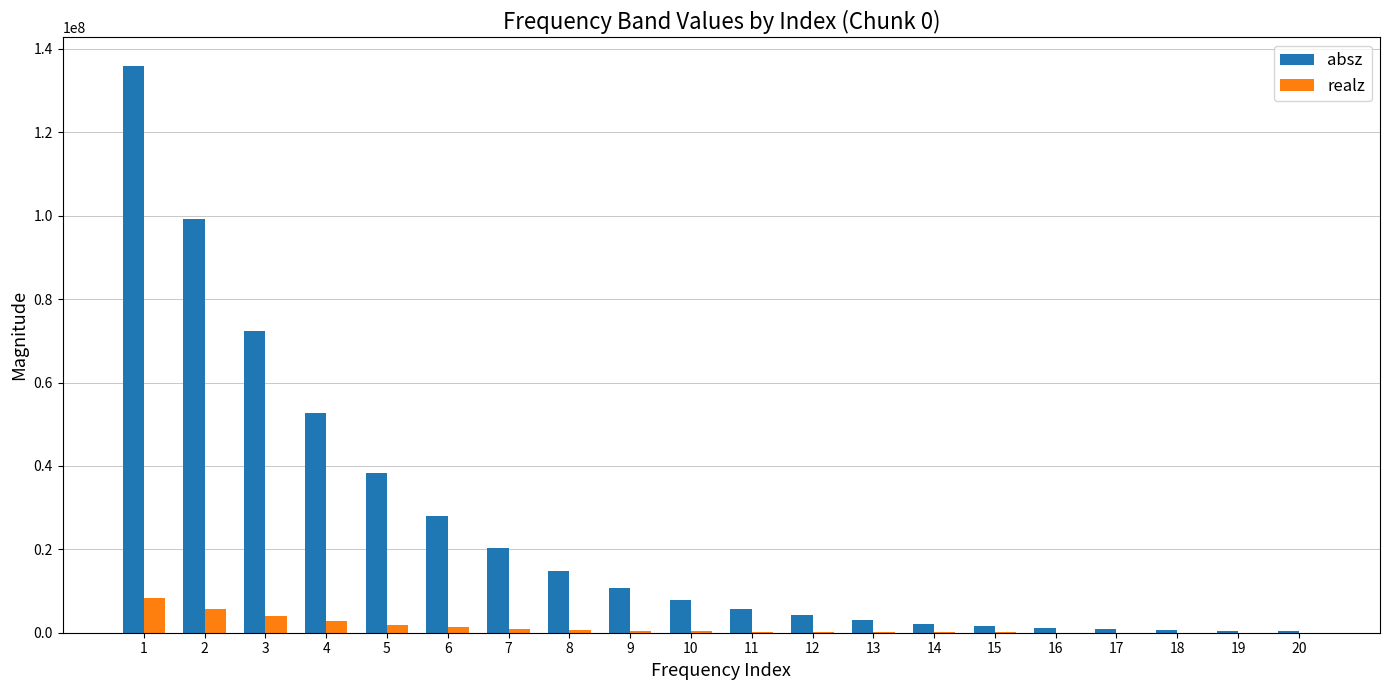

Is the value of absz at 8 greater than the value of realz at 2?

Yes